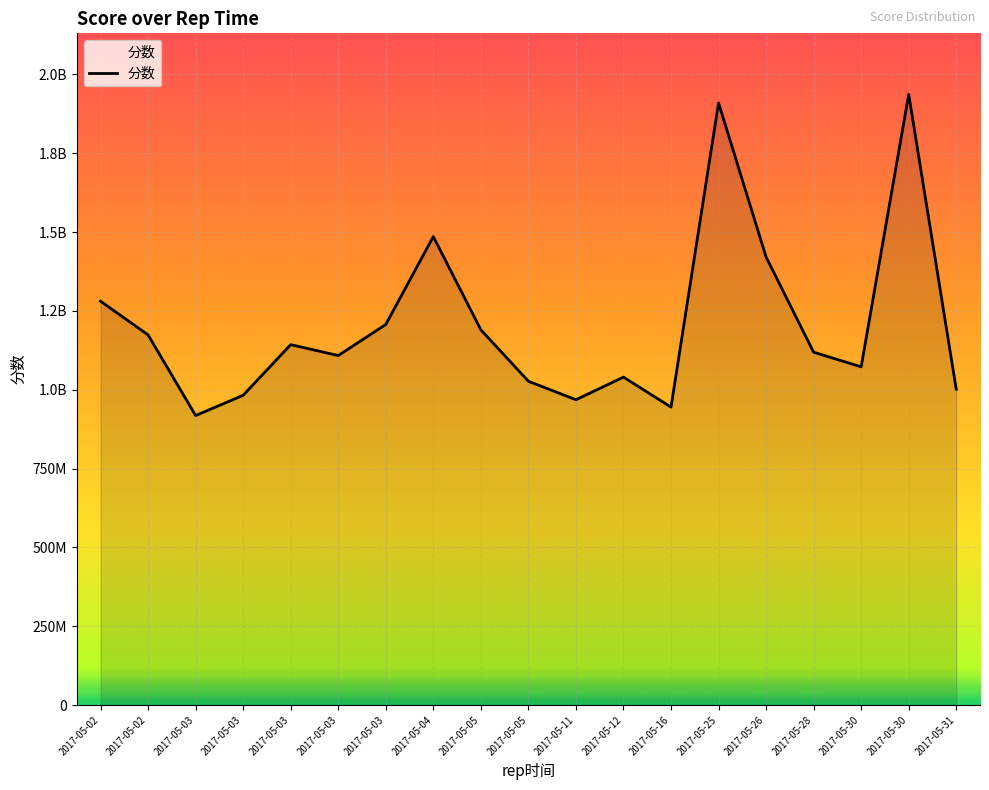

What is the greatest value displayed?

1936698480